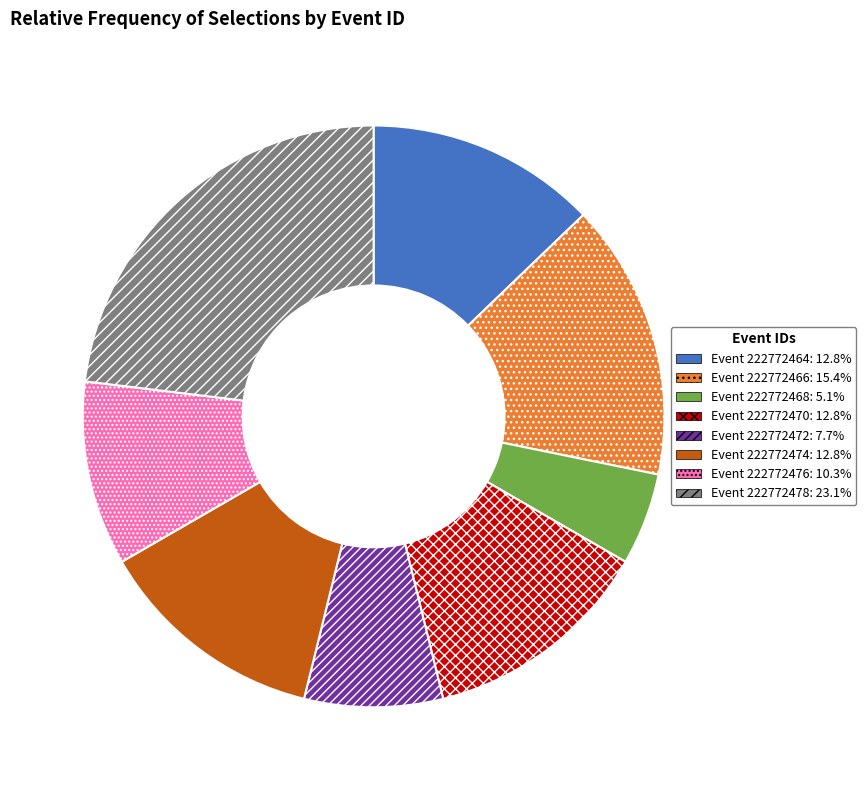

Does any single category account for the majority?

No